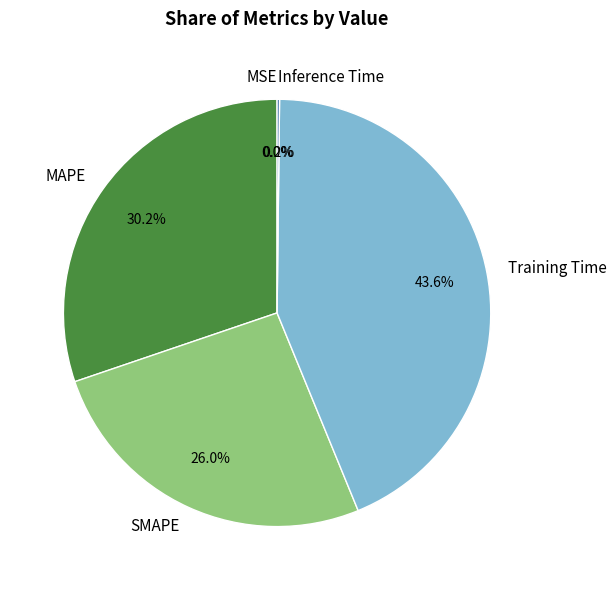

What percentage is NOT represented by MAPE?

69.8%